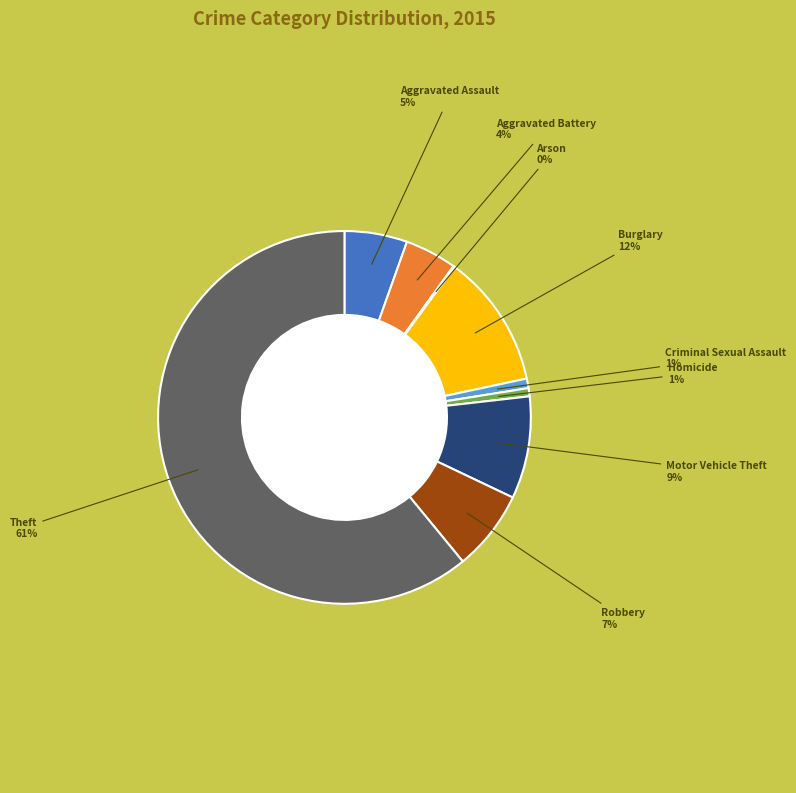

Does any single category account for the majority?

Yes